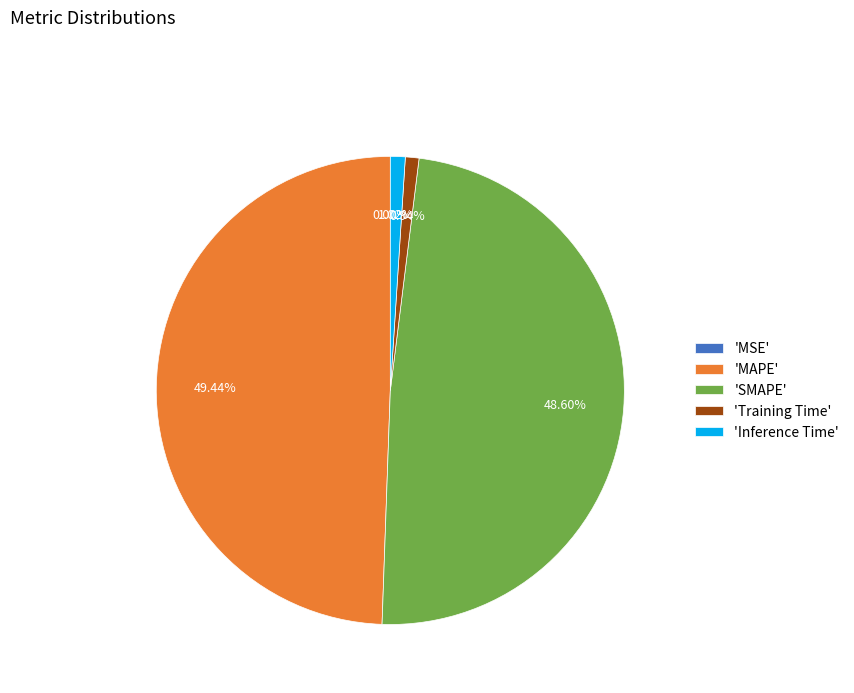

Which category has the biggest portion of the pie?

'MAPE'